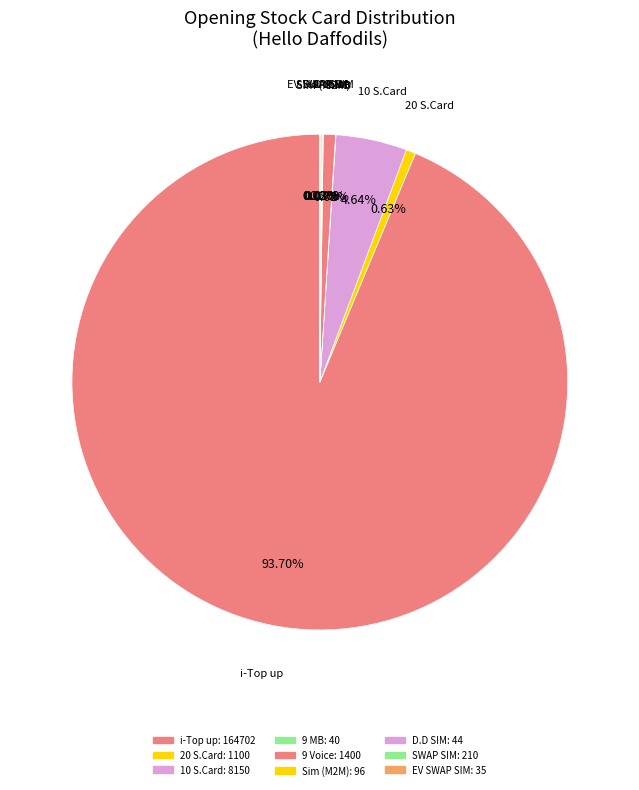

Is the sum of 9 MB and 20 S.Card greater than half?

No